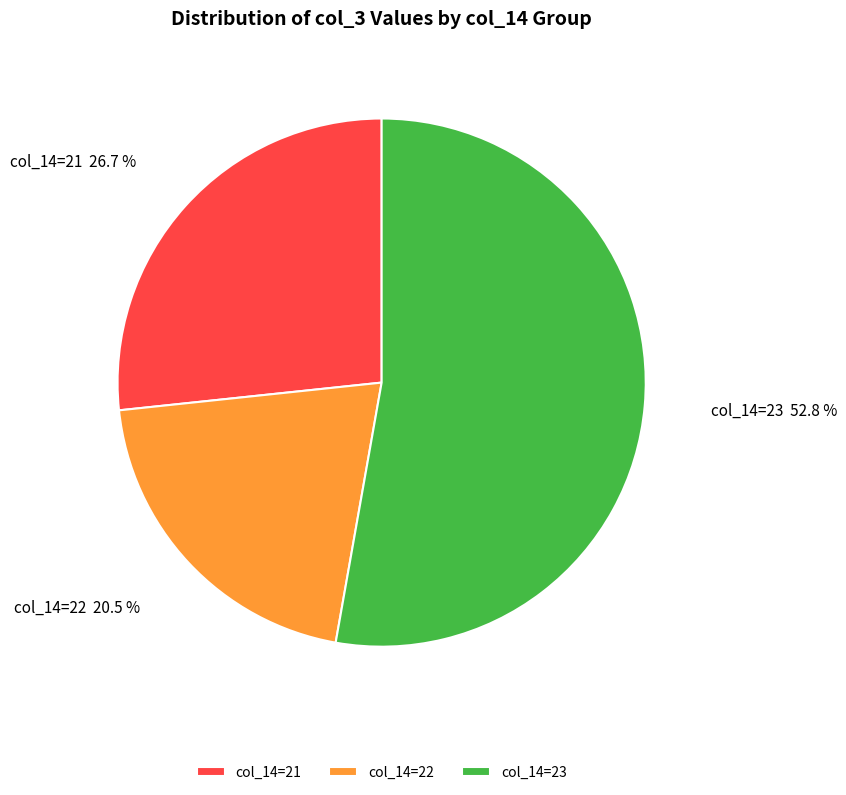

Which category has the smallest portion of the pie?

col_14=22